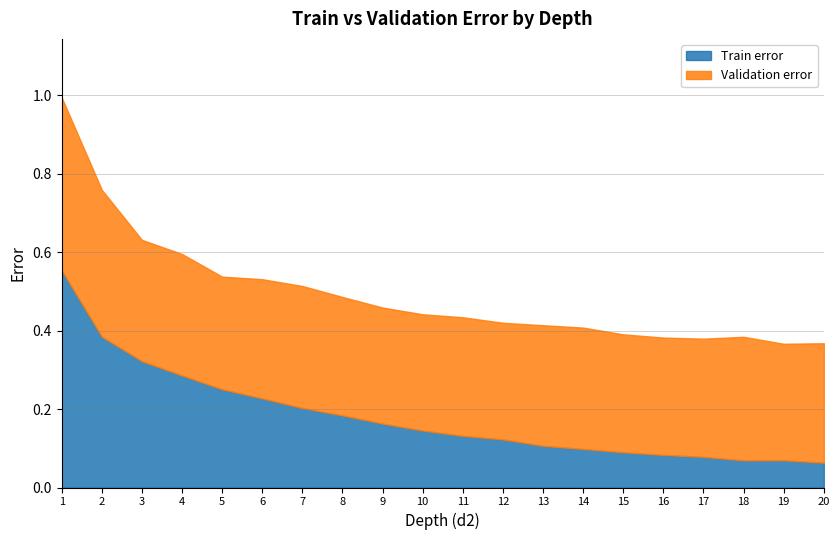

Where do Validation error and Train error first cross each other?

3 and 4